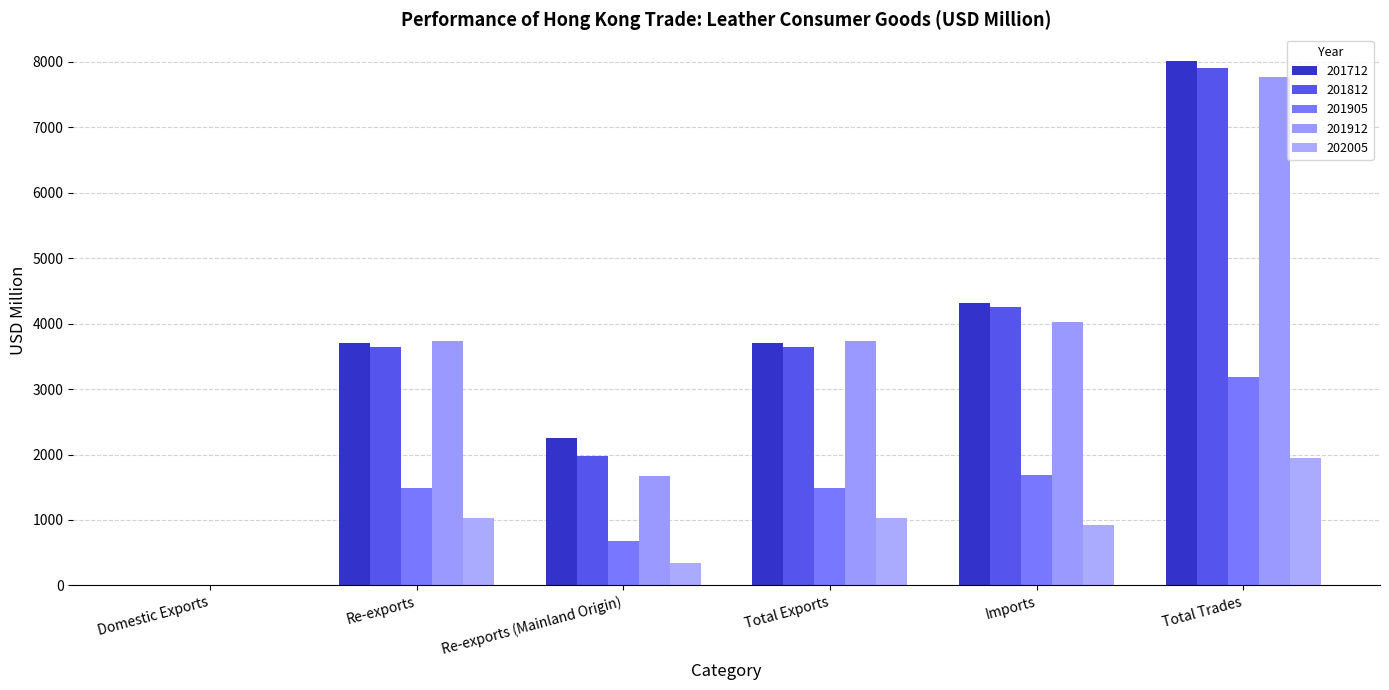

List the series in order of their peak value, lowest first.

202005, 201905, 201912, 201812, 201712